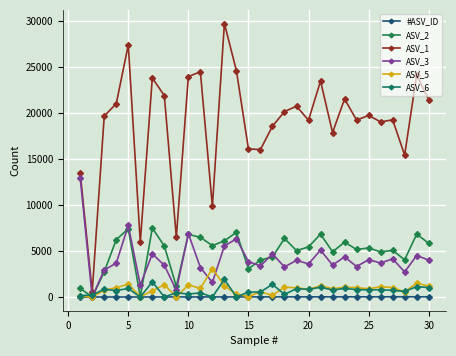

How many interior local valleys does the ASV_1 series have?

10